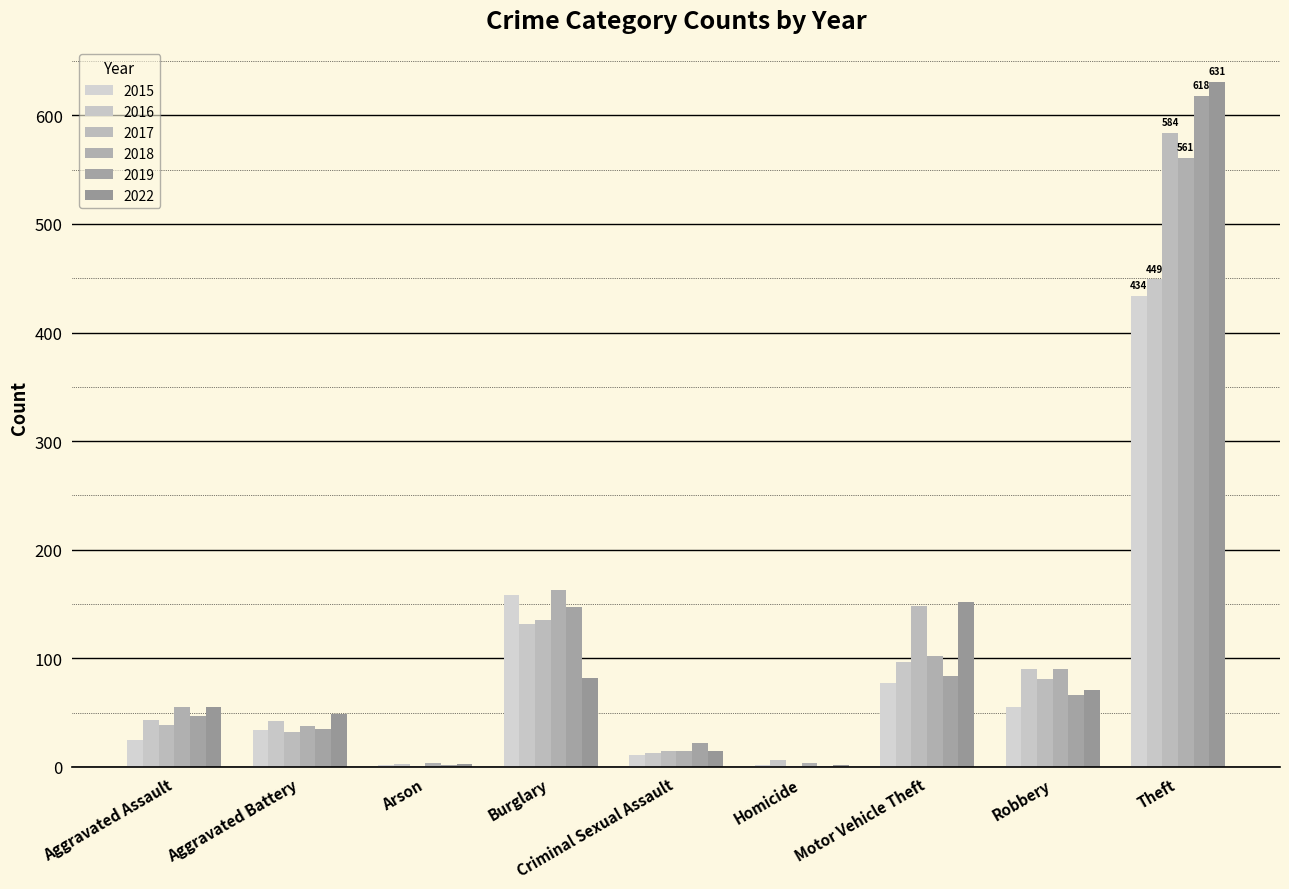

Between Arson and Homicide, which series saw the biggest shift?

2016